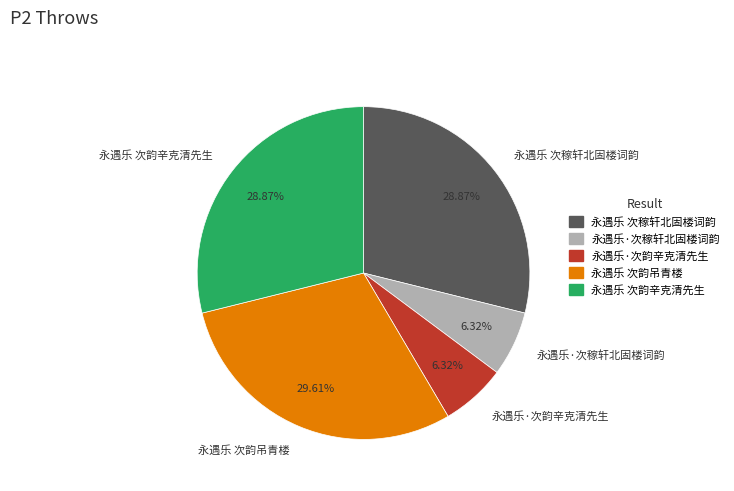

Between 永遇乐 次稼轩北固楼词韵 and 永遇乐·次稼轩北固楼词韵, which is larger?

永遇乐 次稼轩北固楼词韵